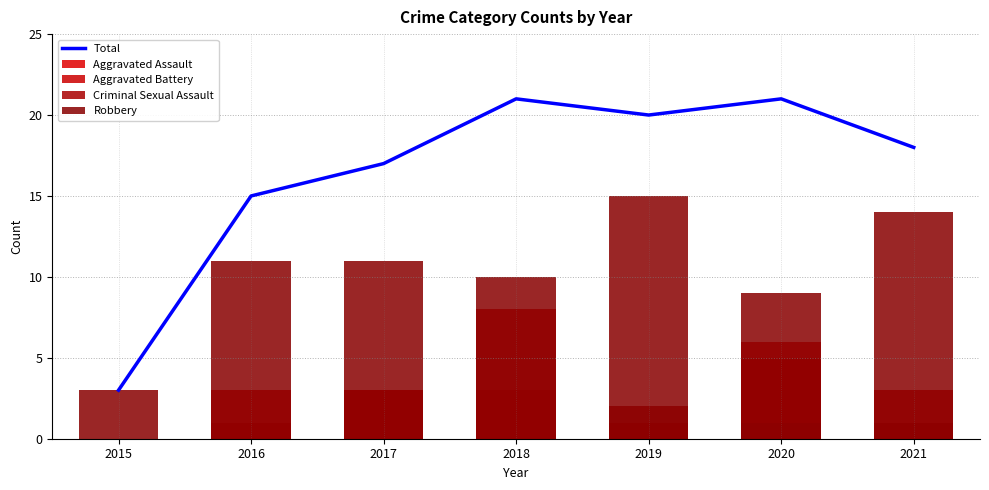

How many distinct data groups are displayed?

5